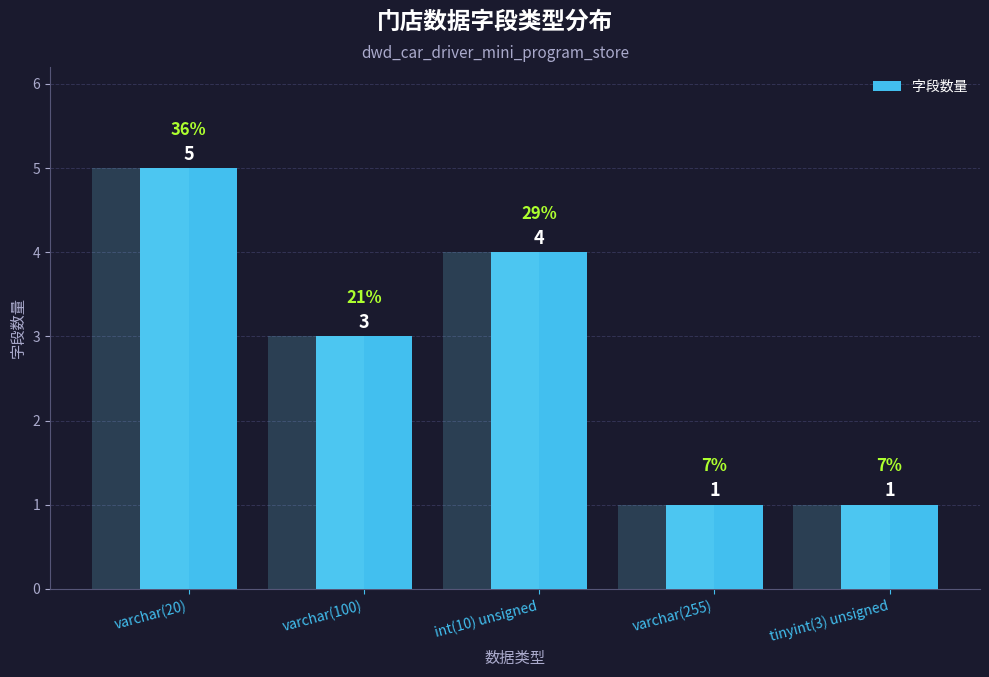

Reading left to right, transcribe all the data shown in this chart.

5	3	4	1	1